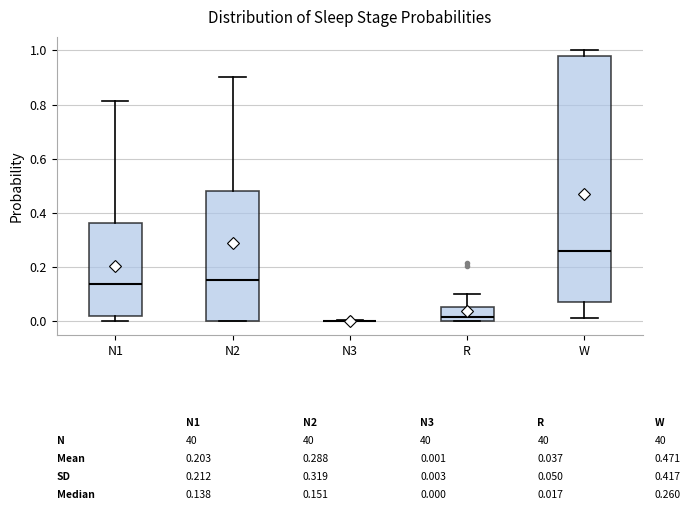

Which box is the tallest, from its lower edge to its upper edge?

W